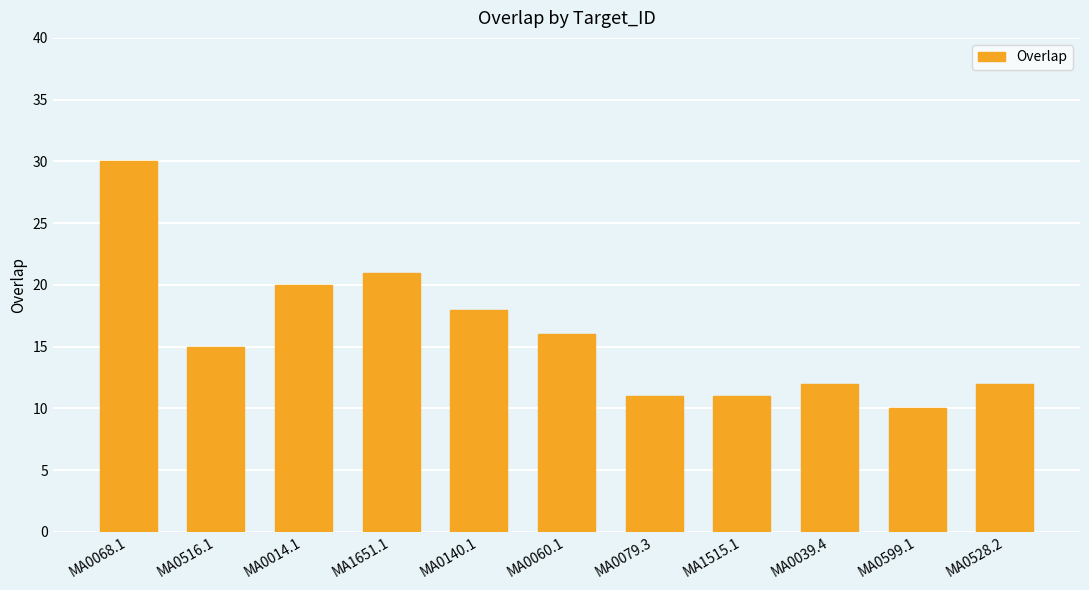

The chart shows a value of 13 at MA0599.1. True or false?

False